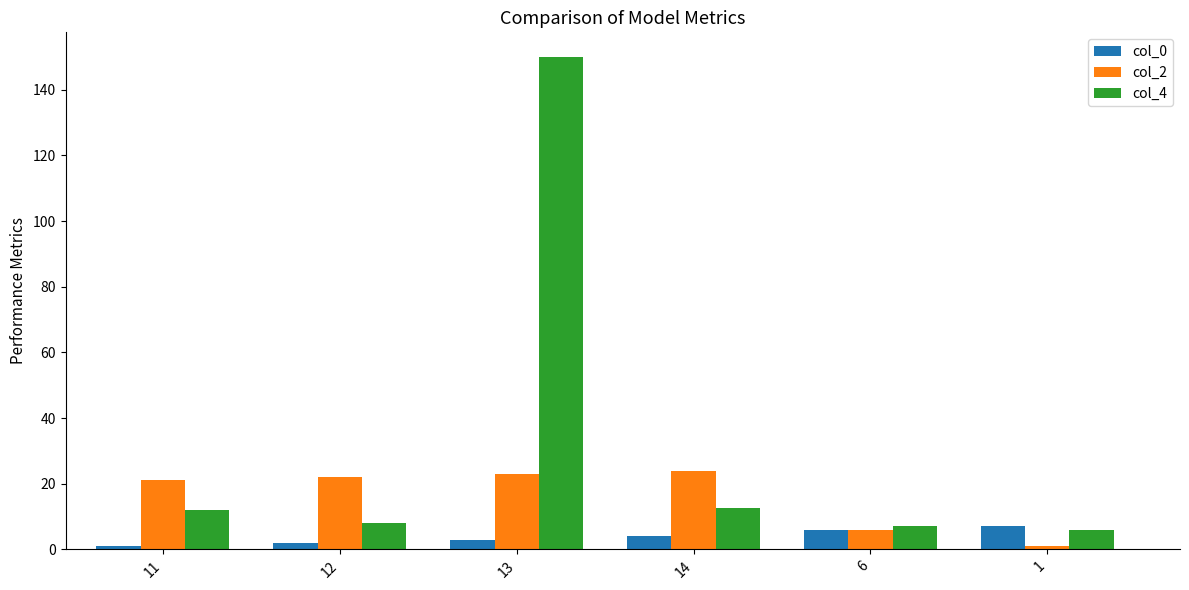

Which series has the widest spread of values?

col_4